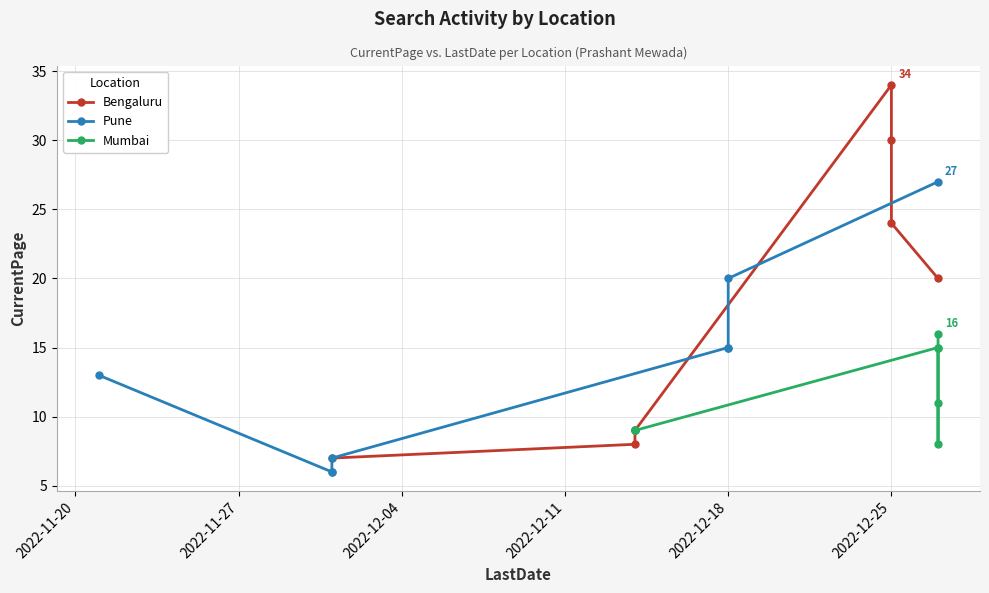

At 2022-11-20, list the series in order from largest to smallest.

Pune, Mumbai, Bengaluru